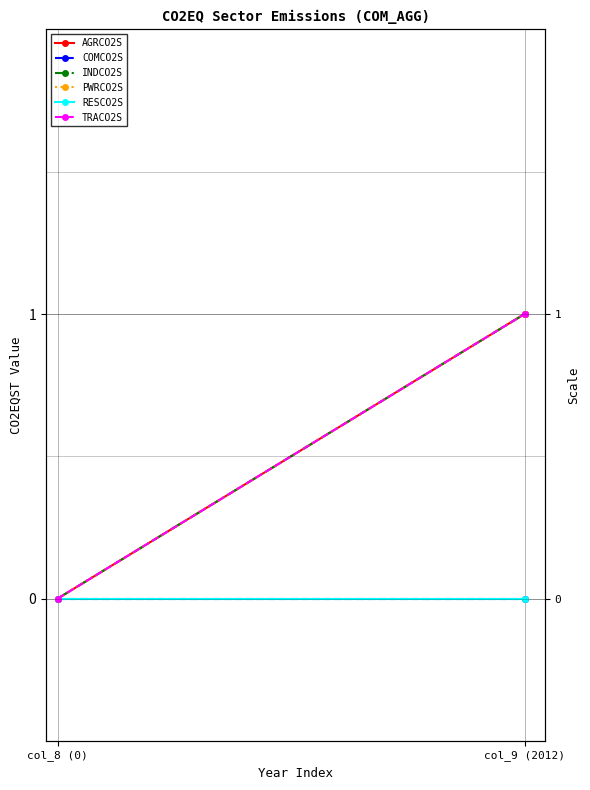

Reading right to left, transcribe all the data shown in this chart.

AGRCO2S: col_9 (2012)=1	col_8 (0)=0
COMCO2S: col_9 (2012)=0	col_8 (0)=0
INDCO2S: col_9 (2012)=1	col_8 (0)=0
PWRCO2S: col_9 (2012)=1	col_8 (0)=0
RESCO2S: col_9 (2012)=0	col_8 (0)=0
TRACO2S: col_9 (2012)=1	col_8 (0)=0